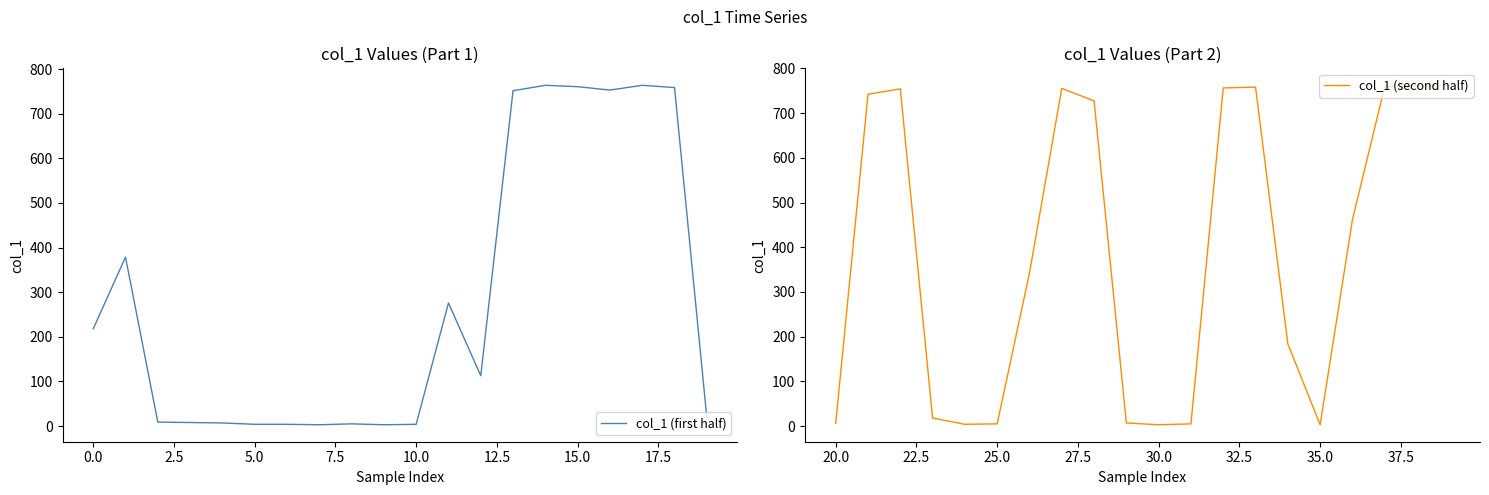

True or false: col_1 (first half) has a value of 98.6 at 0.0.

False